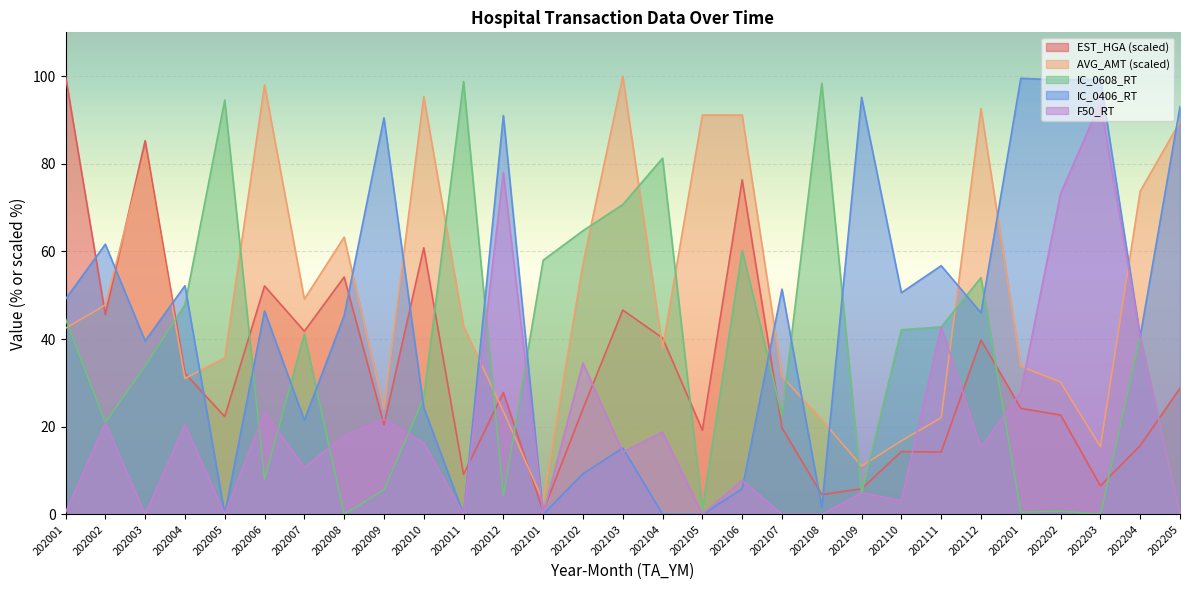

Where is the first local minimum for IC_0406_RT?

202003